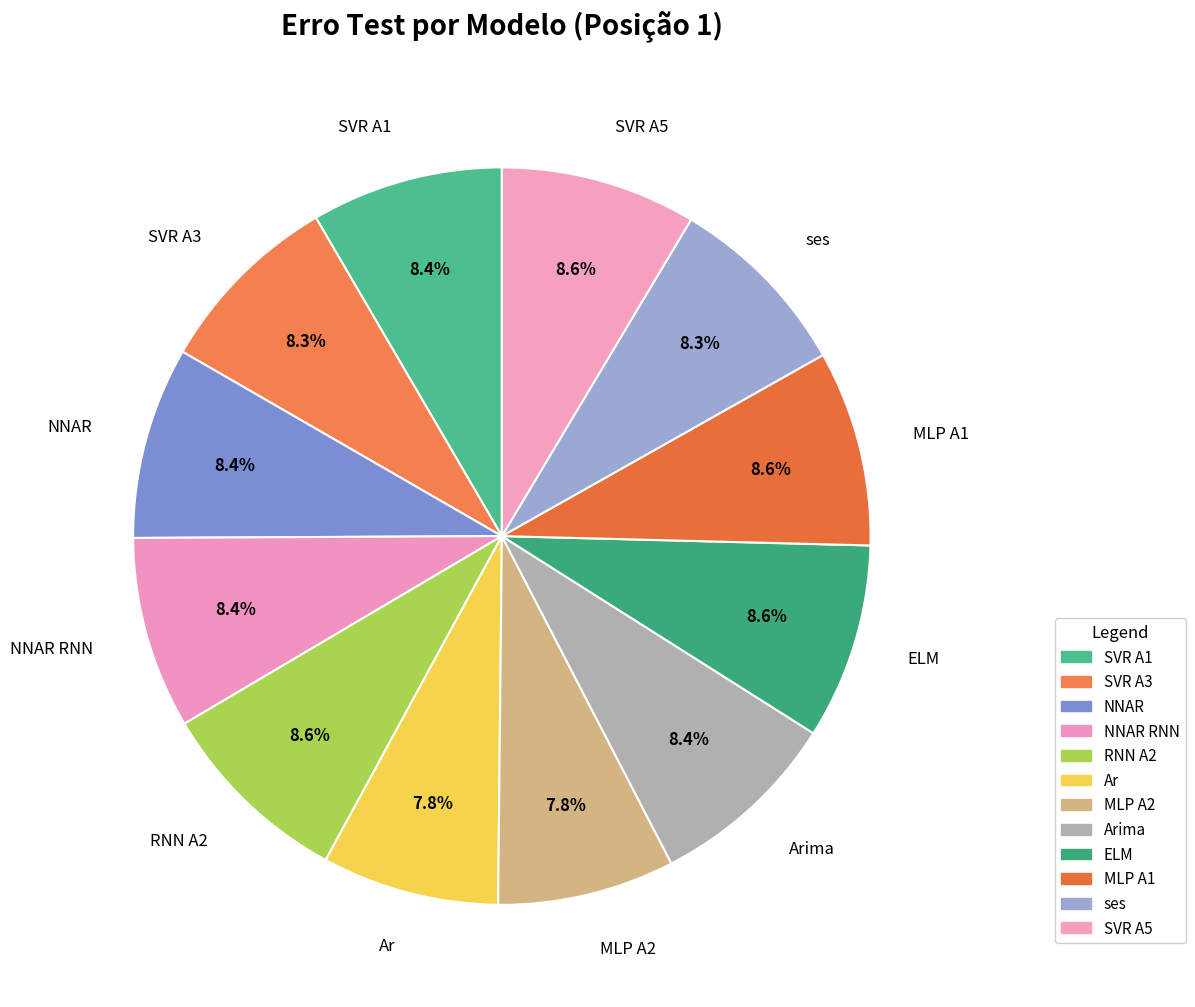

Which slice is the largest?

RNN A2